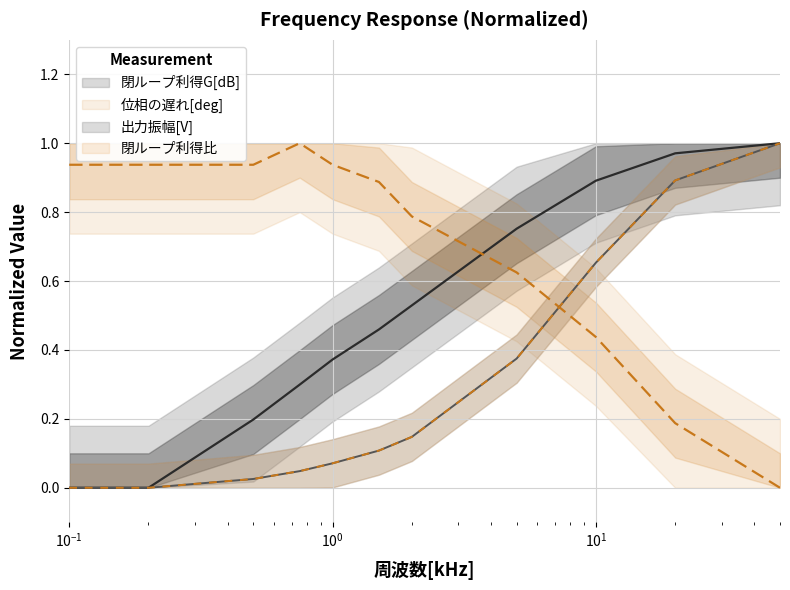

What is the sum of the 出力振幅[V] values at 2 and 20?

1.0